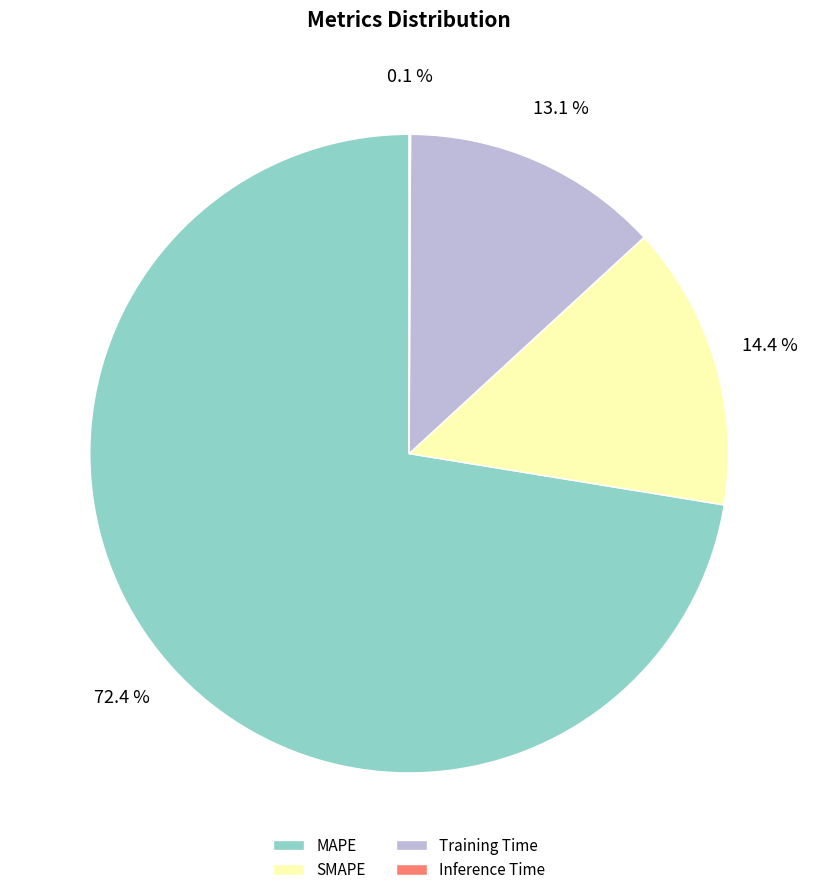

Which category has the biggest portion of the pie?

MAPE